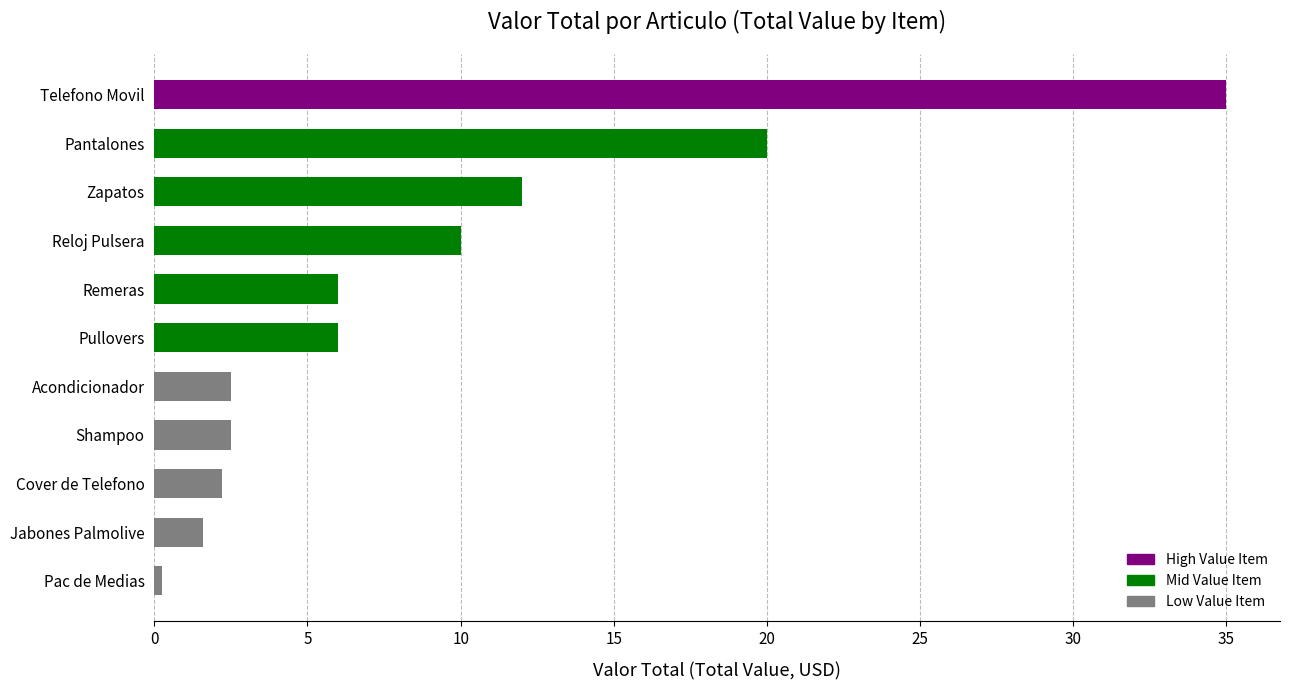

What is the sum of the values at Zapatos and Reloj Pulsera?

22.0